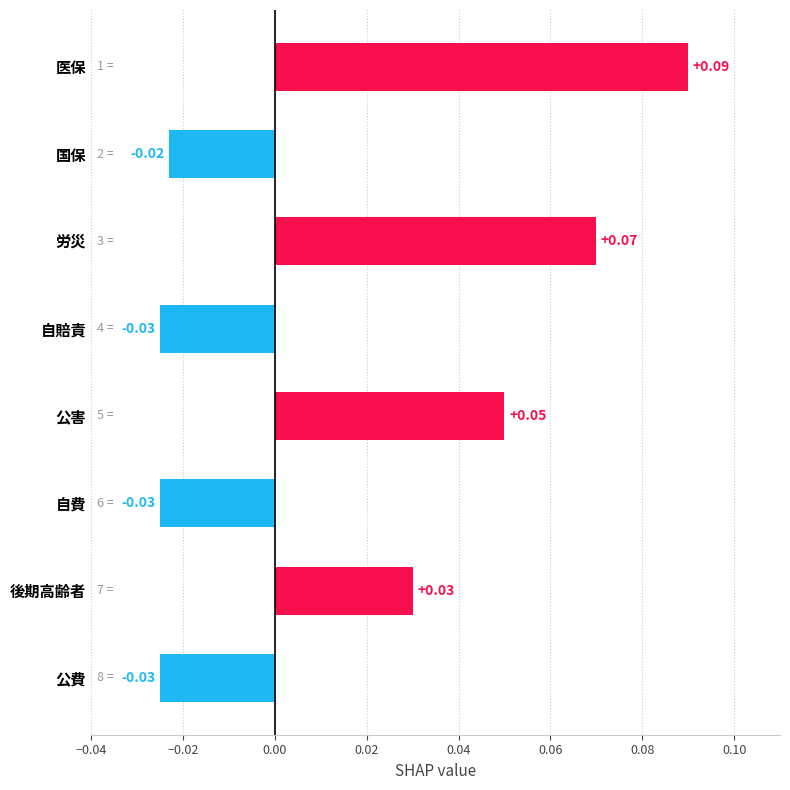

Count the number of data series in this chart.

1